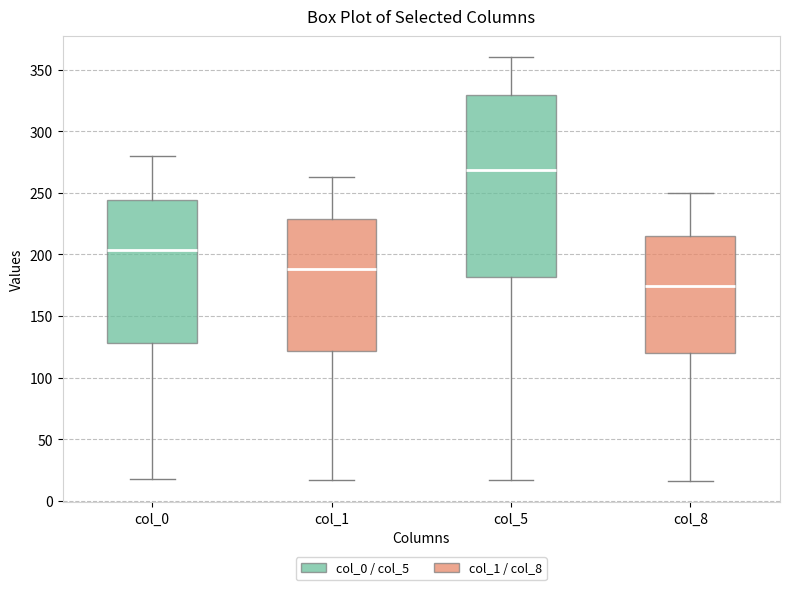

Which box is the tallest, from its lower edge to its upper edge?

col_5